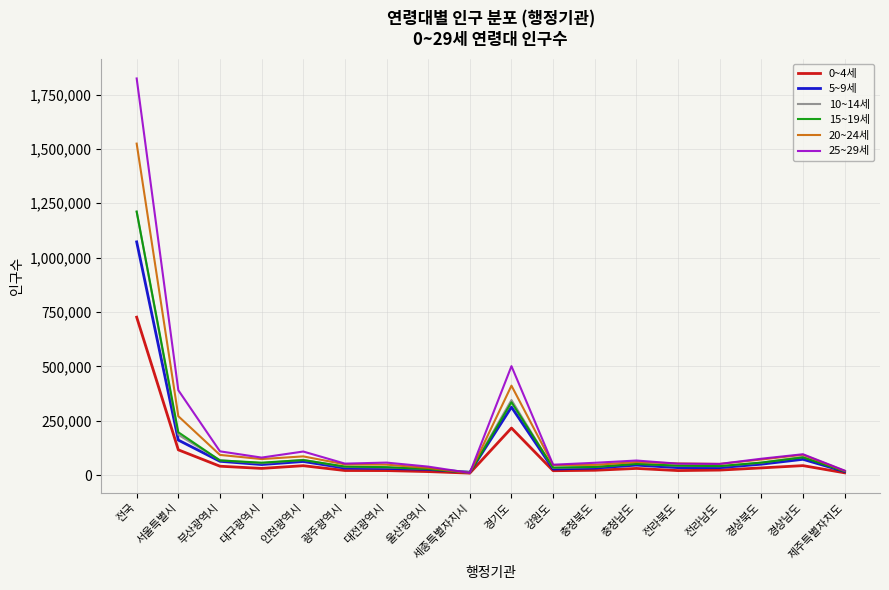

Which category has the highest value across all series?

전국